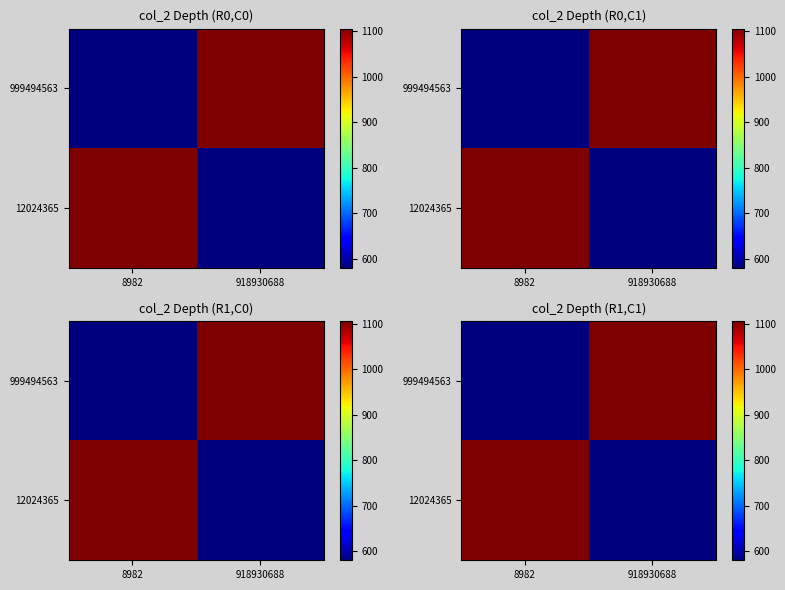

Which has a higher value, 8982 or 918930688?

918930688